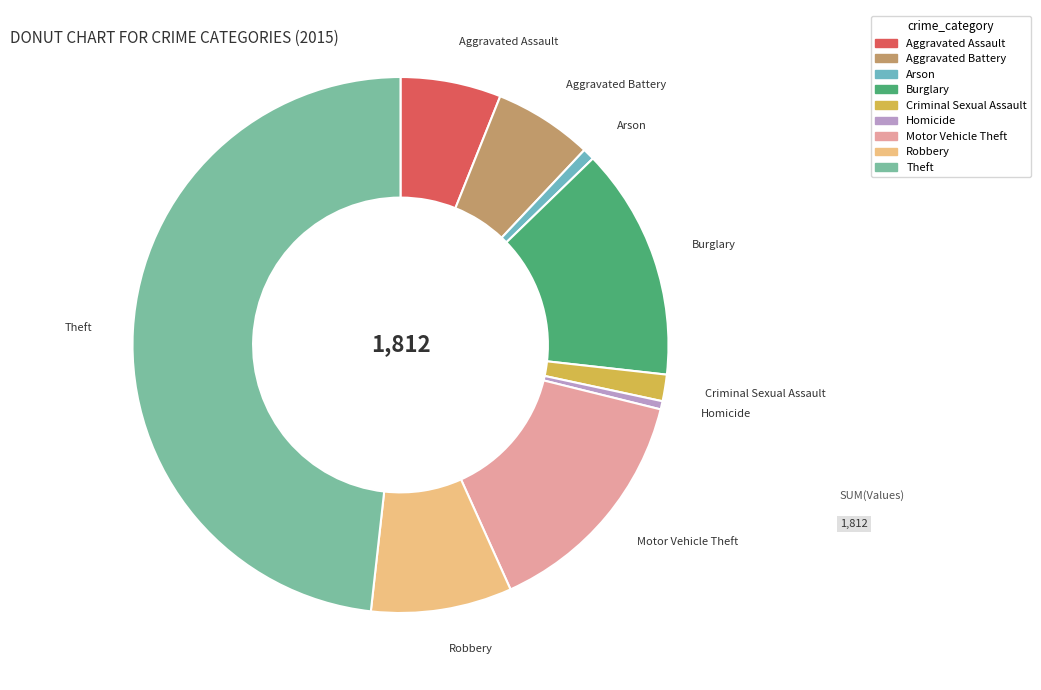

Between Criminal Sexual Assault and Motor Vehicle Theft, which is larger?

Motor Vehicle Theft